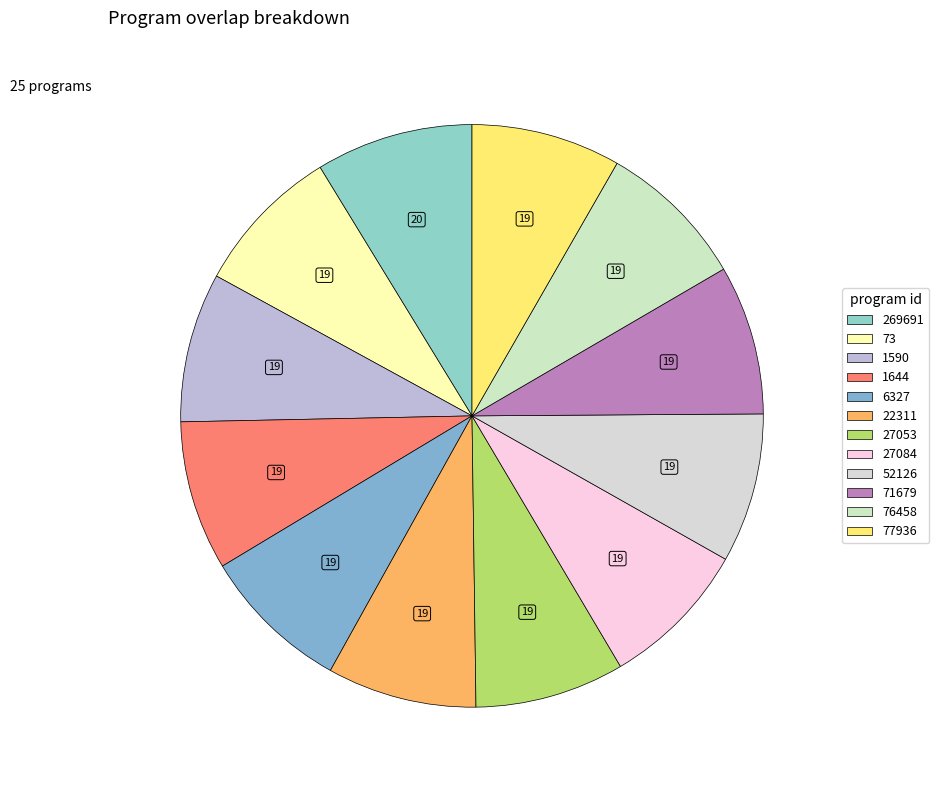

How much of the chart is everything except 269691?

91.3%